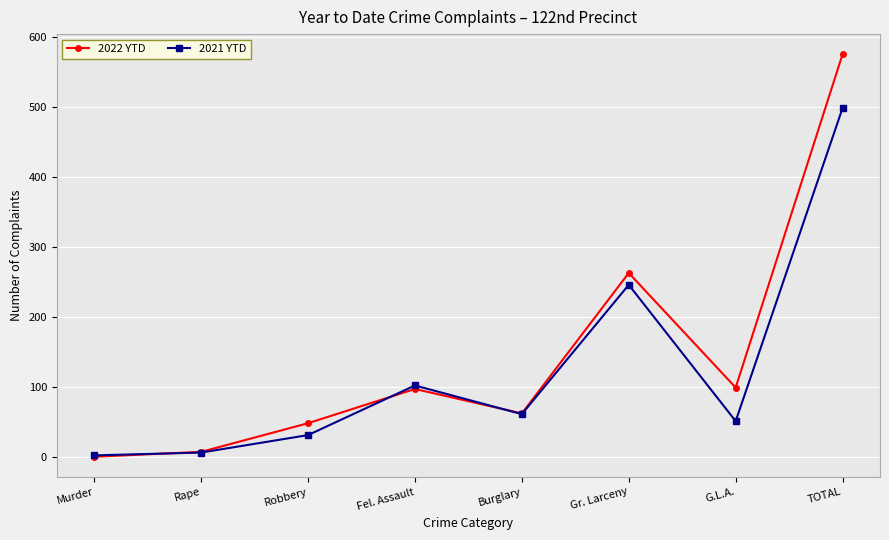

Between Fel. Assault and Gr. Larceny, which series saw the biggest shift?

2022 YTD